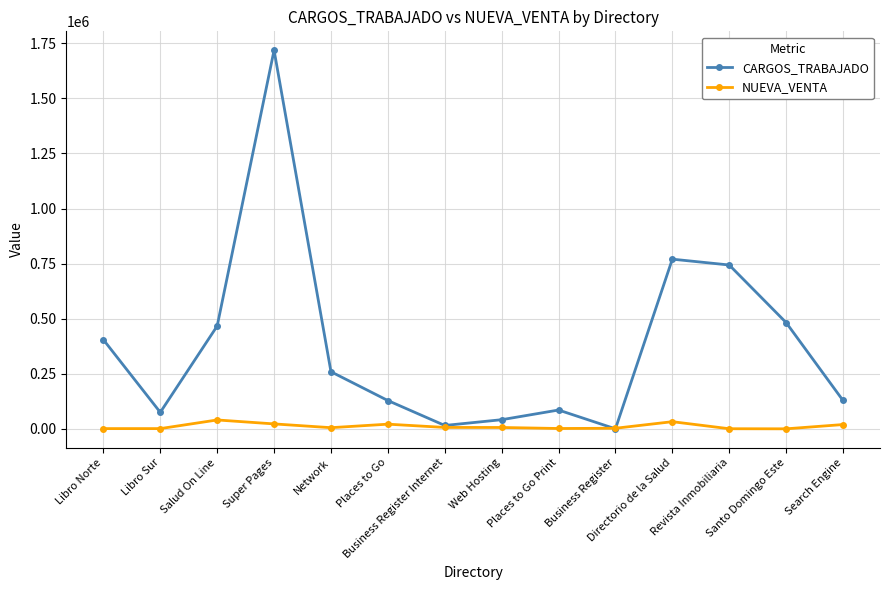

Where is the first local maximum for CARGOS_TRABAJADO?

Super Pages